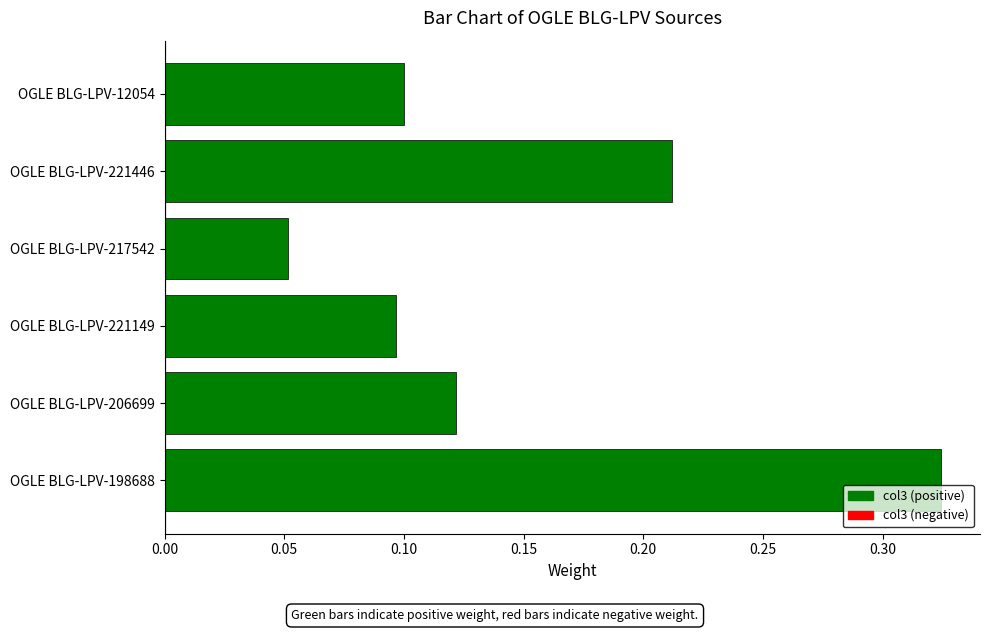

Is it true that the value at OGLE BLG-LPV-198688 is 0.1?

False